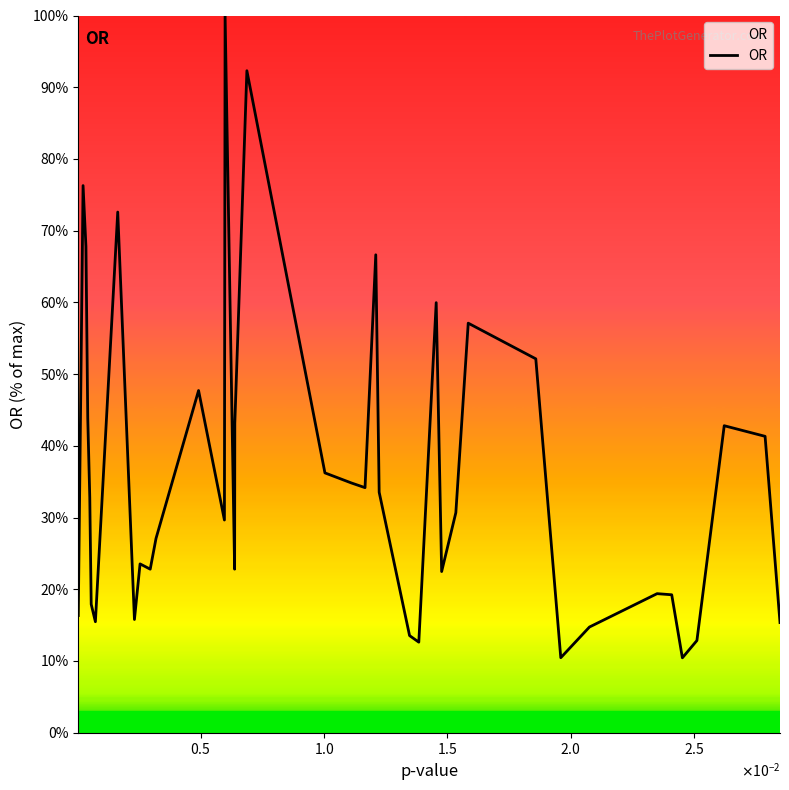

True or false: the data shows 63.6 at 18.

False